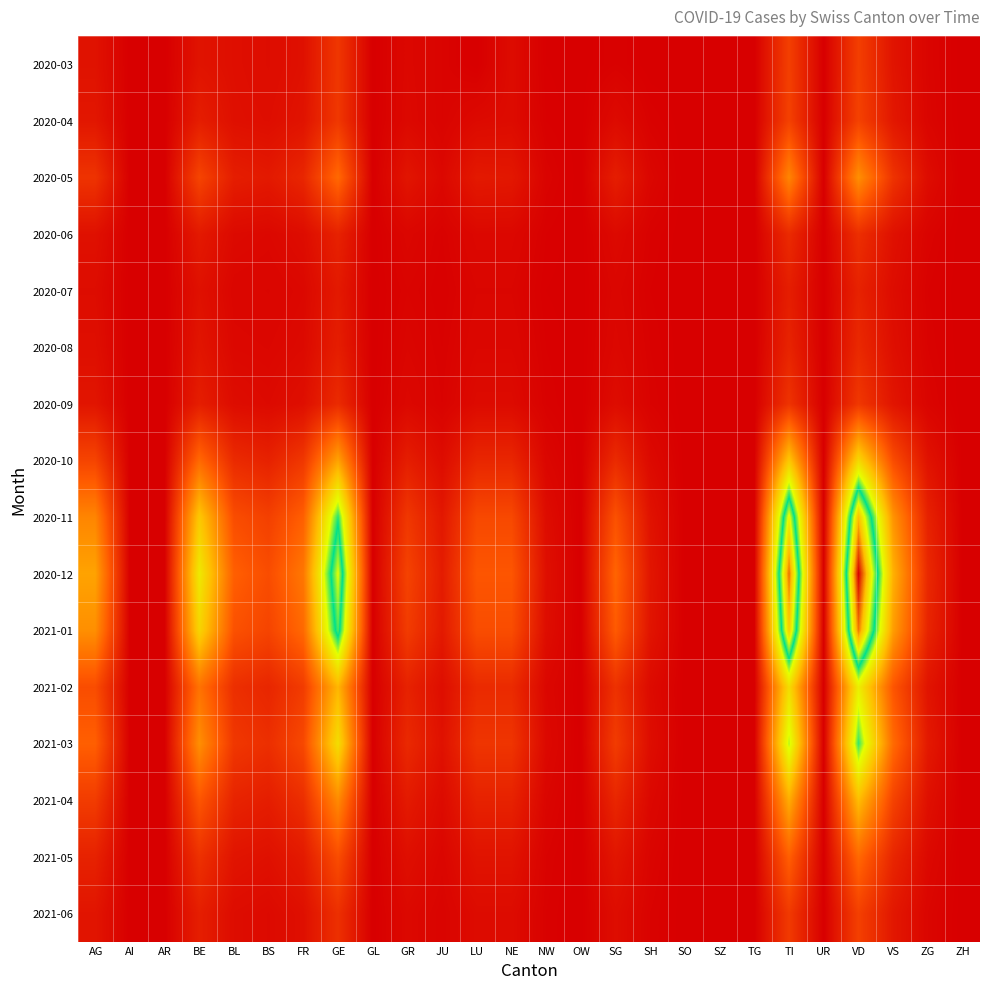

Count the number of categories in the chart.

26